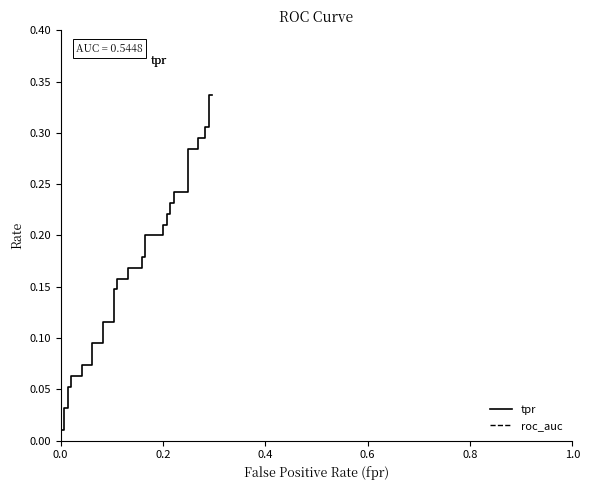

Is the value of tpr at 35 greater than the value of roc_auc at 23?

No